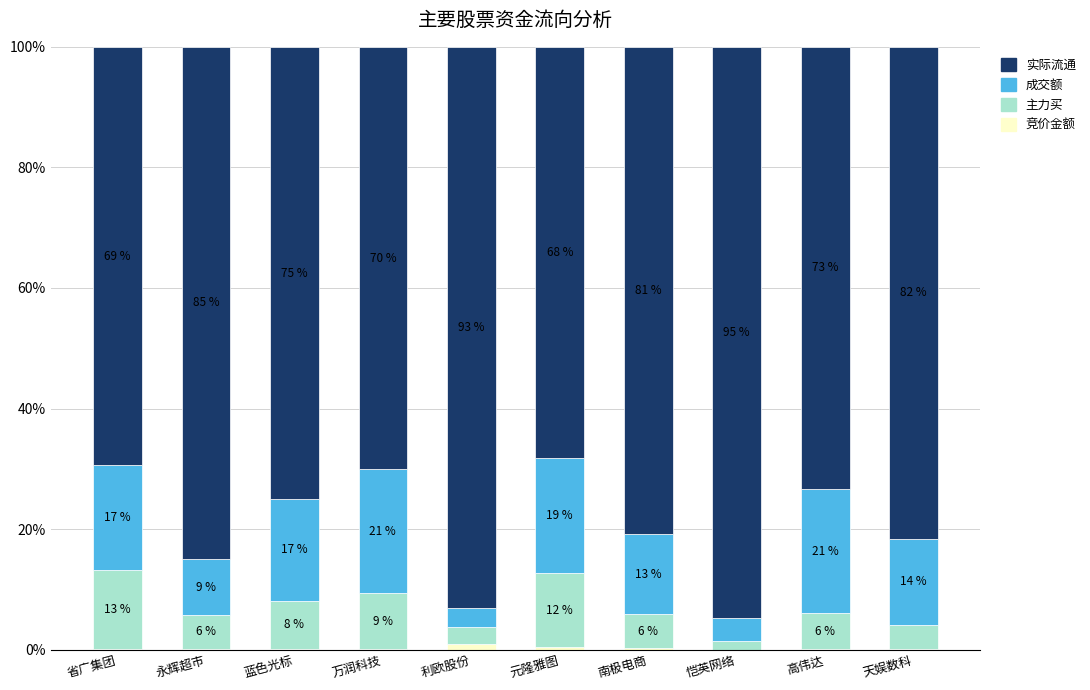

What is the total value across all series at 万润科技?

100.0